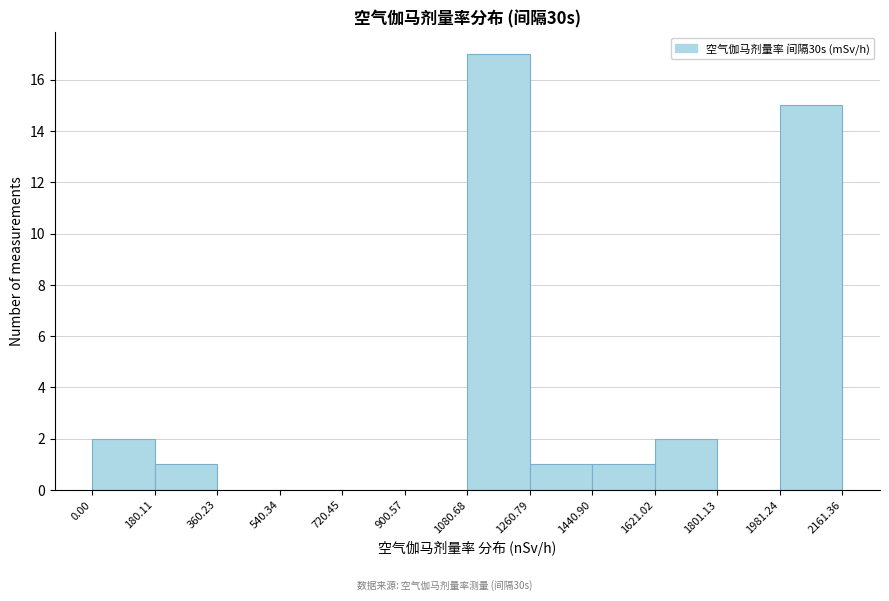

Reading left to right, transcribe this chart: for each bar, give the range it covers on the x-axis and its height. The values are not printed on the chart, so give them approximately, as read against the axis.

0.00 to 180.11: 2
180.11 to 360.23: 1
360.23 to 540.34: 0
540.34 to 720.45: 0
720.45 to 900.57: 0
900.57 to 1080.68: 0
1080.68 to 1260.79: 17
1260.79 to 1440.90: 1
1440.90 to 1621.02: 1
1621.02 to 1801.13: 2
1801.13 to 1981.24: 0
1981.24 to 2161.36: 15